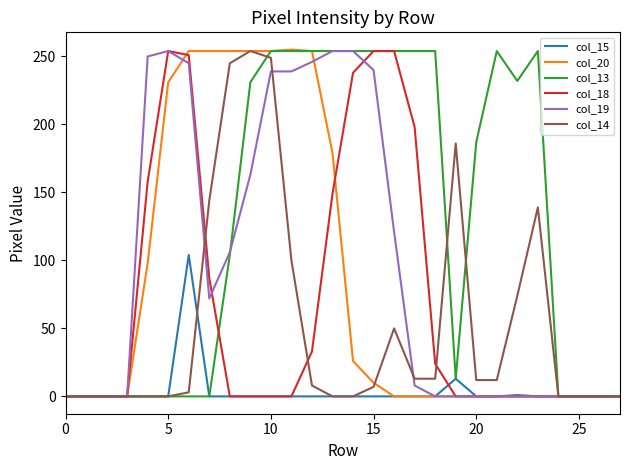

Which series has the largest total across all categories?

col_13